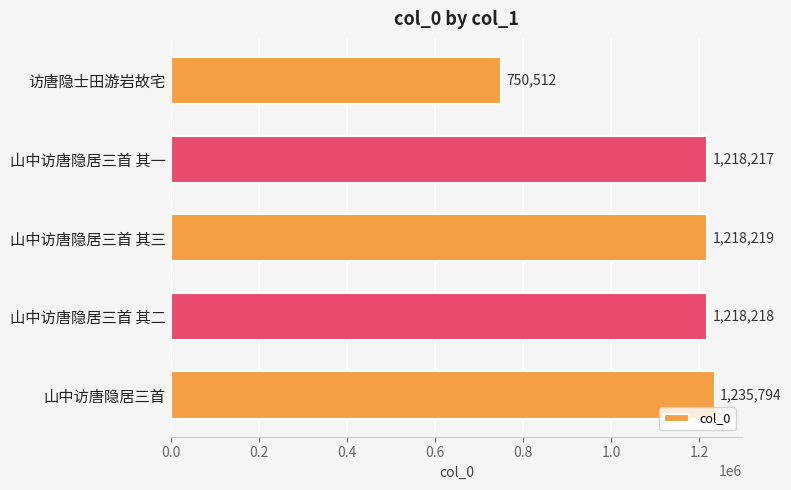

Count the number of categories in the chart.

5